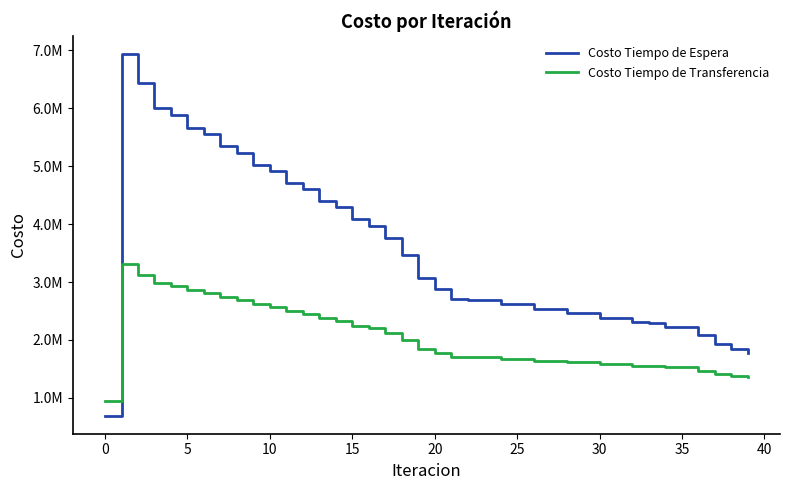

Does the chart display data point markers on the line(s)?

No